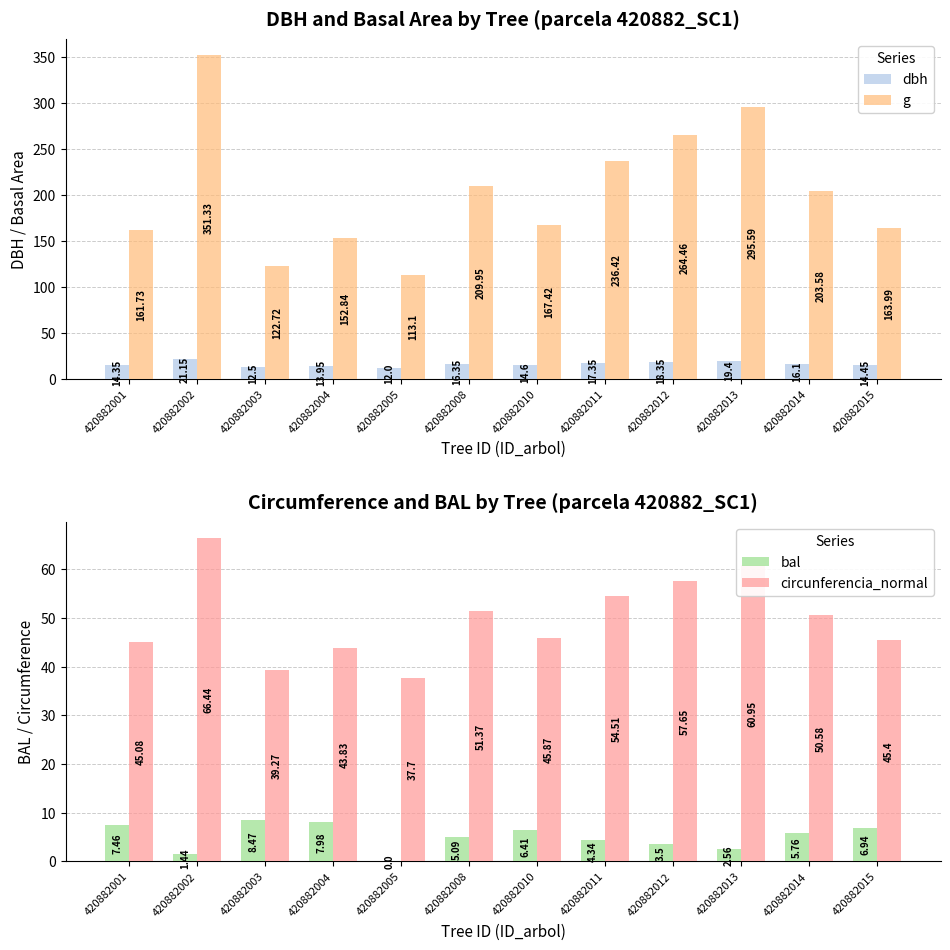

Reading left to right, list all the values displayed in this chart.

dbh: 14.3	21.1	12.5	13.9	12.0	16.4	14.6	17.4	18.4	19.4	16.1	14.4
g: 161.7	351.3	122.7	152.8	113.1	209.9	167.4	236.4	264.5	295.6	203.6	164.0
bal: 7.5	1.4	8.5	8.0	0.0	5.1	6.4	4.3	3.5	2.6	5.8	6.9
circunferencia_normal: 45.1	66.4	39.3	43.8	37.7	51.4	45.9	54.5	57.6	61.0	50.6	45.4